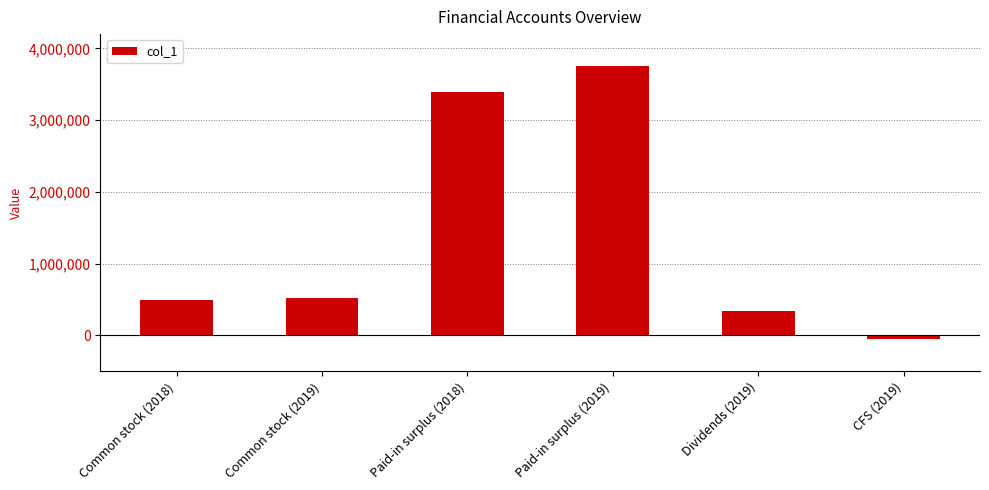

Count the number of categories in the chart.

6